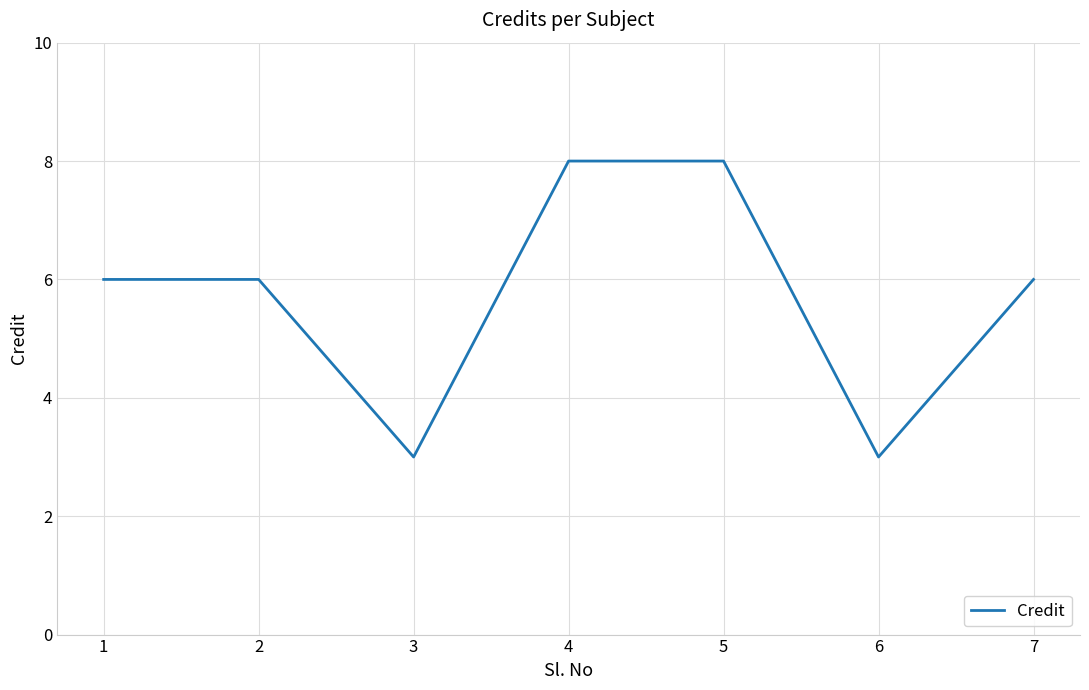

What value does the data have at 7?

6